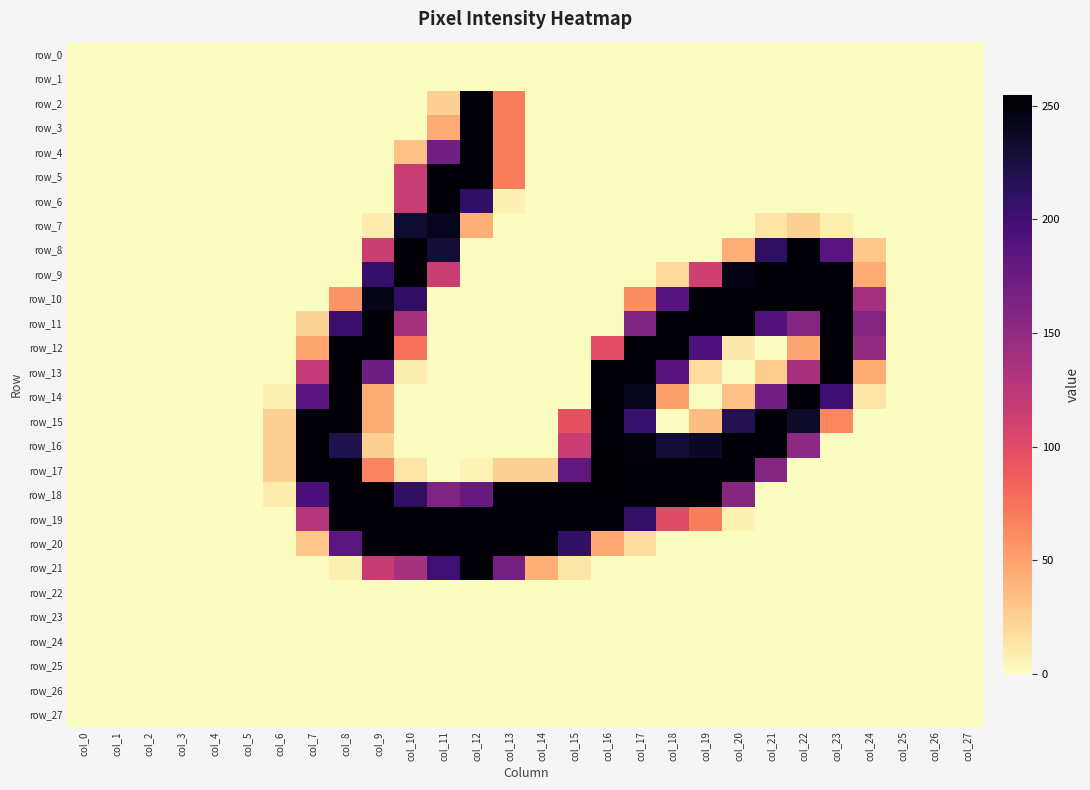

Reading left to right, list all the values displayed in this chart.

row_0: col_0=0	col_1=0	col_2=0	col_3=0	col_4=0	col_5=0	col_6=0	col_7=0	col_8=0	col_9=0	col_10=0	col_11=0	col_12=0	col_13=0	col_14=0	col_15=0	col_16=0	col_17=0	col_18=0	col_19=0	col_20=0	col_21=0	col_22=0	col_23=0	col_24=0	col_25=0	col_26=0	col_27=0
row_1: col_0=0	col_1=0	col_2=0	col_3=0	col_4=0	col_5=0	col_6=0	col_7=0	col_8=0	col_9=0	col_10=0	col_11=0	col_12=0	col_13=0	col_14=0	col_15=0	col_16=0	col_17=0	col_18=0	col_19=0	col_20=0	col_21=0	col_22=0	col_23=0	col_24=0	col_25=0	col_26=0	col_27=0
row_2: col_0=0	col_1=0	col_2=0	col_3=0	col_4=0	col_5=0	col_6=0	col_7=0	col_8=0	col_9=0	col_10=0	col_11=24	col_12=253	col_13=69	col_14=0	col_15=0	col_16=0	col_17=0	col_18=0	col_19=0	col_20=0	col_21=0	col_22=0	col_23=0	col_24=0	col_25=0	col_26=0	col_27=0
row_3: col_0=0	col_1=0	col_2=0	col_3=0	col_4=0	col_5=0	col_6=0	col_7=0	col_8=0	col_9=0	col_10=0	col_11=45	col_12=252	col_13=69	col_14=0	col_15=0	col_16=0	col_17=0	col_18=0	col_19=0	col_20=0	col_21=0	col_22=0	col_23=0	col_24=0	col_25=0	col_26=0	col_27=0
row_4: col_0=0	col_1=0	col_2=0	col_3=0	col_4=0	col_5=0	col_6=0	col_7=0	col_8=0	col_9=0	col_10=32	col_11=170	col_12=252	col_13=69	col_14=0	col_15=0	col_16=0	col_17=0	col_18=0	col_19=0	col_20=0	col_21=0	col_22=0	col_23=0	col_24=0	col_25=0	col_26=0	col_27=0
row_5: col_0=0	col_1=0	col_2=0	col_3=0	col_4=0	col_5=0	col_6=0	col_7=0	col_8=0	col_9=0	col_10=116	col_11=253	col_12=252	col_13=69	col_14=0	col_15=0	col_16=0	col_17=0	col_18=0	col_19=0	col_20=0	col_21=0	col_22=0	col_23=0	col_24=0	col_25=0	col_26=0	col_27=0
row_6: col_0=0	col_1=0	col_2=0	col_3=0	col_4=0	col_5=0	col_6=0	col_7=0	col_8=0	col_9=0	col_10=116	col_11=253	col_12=210	col_13=6	col_14=0	col_15=0	col_16=0	col_17=0	col_18=0	col_19=0	col_20=0	col_21=0	col_22=0	col_23=0	col_24=0	col_25=0	col_26=0	col_27=0
row_7: col_0=0	col_1=0	col_2=0	col_3=0	col_4=0	col_5=0	col_6=0	col_7=0	col_8=0	col_9=9	col_10=233	col_11=242	col_12=42	col_13=0	col_14=0	col_15=0	col_16=0	col_17=0	col_18=0	col_19=0	col_20=0	col_21=13	col_22=24	col_23=7	col_24=0	col_25=0	col_26=0	col_27=0
row_8: col_0=0	col_1=0	col_2=0	col_3=0	col_4=0	col_5=0	col_6=0	col_7=0	col_8=0	col_9=114	col_10=252	col_11=230	col_12=0	col_13=0	col_14=0	col_15=0	col_16=0	col_17=0	col_18=0	col_19=0	col_20=43	col_21=212	col_22=252	col_23=186	col_24=29	col_25=0	col_26=0	col_27=0
row_9: col_0=0	col_1=0	col_2=0	col_3=0	col_4=0	col_5=0	col_6=0	col_7=0	col_8=0	col_9=207	col_10=252	col_11=115	col_12=0	col_13=0	col_14=0	col_15=0	col_16=0	col_17=0	col_18=19	col_19=112	col_20=246	col_21=253	col_22=252	col_23=252	col_24=45	col_25=0	col_26=0	col_27=0
row_10: col_0=0	col_1=0	col_2=0	col_3=0	col_4=0	col_5=0	col_6=0	col_7=0	col_8=57	col_9=244	col_10=210	col_11=0	col_12=0	col_13=0	col_14=0	col_15=0	col_16=0	col_17=60	col_18=188	col_19=252	col_20=252	col_21=253	col_22=252	col_23=252	col_24=139	col_25=0	col_26=0	col_27=0
row_11: col_0=0	col_1=0	col_2=0	col_3=0	col_4=0	col_5=0	col_6=0	col_7=22	col_8=205	col_9=252	col_10=137	col_11=0	col_12=0	col_13=0	col_14=0	col_15=0	col_16=0	col_17=161	col_18=252	col_19=252	col_20=252	col_21=190	col_22=158	col_23=252	col_24=160	col_25=0	col_26=0	col_27=0
row_12: col_0=0	col_1=0	col_2=0	col_3=0	col_4=0	col_5=0	col_6=0	col_7=47	col_8=253	col_9=253	col_10=75	col_11=0	col_12=0	col_13=0	col_14=0	col_15=0	col_16=97	col_17=253	col_18=253	col_19=192	col_20=11	col_21=0	col_22=47	col_23=253	col_24=150	col_25=0	col_26=0	col_27=0
row_13: col_0=0	col_1=0	col_2=0	col_3=0	col_4=0	col_5=0	col_6=0	col_7=120	col_8=252	col_9=172	col_10=8	col_11=0	col_12=0	col_13=0	col_14=0	col_15=0	col_16=253	col_17=252	col_18=187	col_19=17	col_20=0	col_21=26	col_22=136	col_23=252	col_24=45	col_25=0	col_26=0	col_27=0
row_14: col_0=0	col_1=0	col_2=0	col_3=0	col_4=0	col_5=0	col_6=7	col_7=186	col_8=252	col_9=45	col_10=0	col_11=0	col_12=0	col_13=0	col_14=0	col_15=0	col_16=253	col_17=240	col_18=50	col_19=0	col_20=32	col_21=170	col_22=252	col_23=202	col_24=13	col_25=0	col_26=0	col_27=0
row_15: col_0=0	col_1=0	col_2=0	col_3=0	col_4=0	col_5=0	col_6=24	col_7=252	col_8=252	col_9=45	col_10=0	col_11=0	col_12=0	col_13=0	col_14=0	col_15=95	col_16=253	col_17=206	col_18=0	col_19=34	col_20=218	col_21=253	col_22=235	col_23=64	col_24=0	col_25=0	col_26=0	col_27=0
row_16: col_0=0	col_1=0	col_2=0	col_3=0	col_4=0	col_5=0	col_6=24	col_7=252	col_8=221	col_9=25	col_10=0	col_11=0	col_12=0	col_13=0	col_14=0	col_15=116	col_16=253	col_17=248	col_18=230	col_19=238	col_20=252	col_21=253	col_22=153	col_23=0	col_24=0	col_25=0	col_26=0	col_27=0
row_17: col_0=0	col_1=0	col_2=0	col_3=0	col_4=0	col_5=0	col_6=24	col_7=253	col_8=253	col_9=65	col_10=13	col_11=0	col_12=5	col_13=24	col_14=24	col_15=181	col_16=255	col_17=253	col_18=253	col_19=253	col_20=253	col_21=158	col_22=0	col_23=0	col_24=0	col_25=0	col_26=0	col_27=0
row_18: col_0=0	col_1=0	col_2=0	col_3=0	col_4=0	col_5=0	col_6=9	col_7=194	col_8=252	col_9=252	col_10=211	col_11=162	col_12=178	col_13=252	col_14=252	col_15=252	col_16=253	col_17=252	col_18=252	col_19=252	col_20=157	col_21=0	col_22=0	col_23=0	col_24=0	col_25=0	col_26=0	col_27=0
row_19: col_0=0	col_1=0	col_2=0	col_3=0	col_4=0	col_5=0	col_6=0	col_7=129	col_8=252	col_9=252	col_10=252	col_11=253	col_12=252	col_13=252	col_14=252	col_15=252	col_16=253	col_17=208	col_18=100	col_19=69	col_20=6	col_21=0	col_22=0	col_23=0	col_24=0	col_25=0	col_26=0	col_27=0
row_20: col_0=0	col_1=0	col_2=0	col_3=0	col_4=0	col_5=0	col_6=0	col_7=30	col_8=185	col_9=252	col_10=252	col_11=253	col_12=252	col_13=252	col_14=252	col_15=210	col_16=46	col_17=17	col_18=0	col_19=0	col_20=0	col_21=0	col_22=0	col_23=0	col_24=0	col_25=0	col_26=0	col_27=0
row_21: col_0=0	col_1=0	col_2=0	col_3=0	col_4=0	col_5=0	col_6=0	col_7=0	col_8=7	col_9=117	col_10=137	col_11=201	col_12=252	col_13=168	col_14=43	col_15=12	col_16=0	col_17=0	col_18=0	col_19=0	col_20=0	col_21=0	col_22=0	col_23=0	col_24=0	col_25=0	col_26=0	col_27=0
row_22: col_0=0	col_1=0	col_2=0	col_3=0	col_4=0	col_5=0	col_6=0	col_7=0	col_8=0	col_9=0	col_10=0	col_11=0	col_12=0	col_13=0	col_14=0	col_15=0	col_16=0	col_17=0	col_18=0	col_19=0	col_20=0	col_21=0	col_22=0	col_23=0	col_24=0	col_25=0	col_26=0	col_27=0
row_23: col_0=0	col_1=0	col_2=0	col_3=0	col_4=0	col_5=0	col_6=0	col_7=0	col_8=0	col_9=0	col_10=0	col_11=0	col_12=0	col_13=0	col_14=0	col_15=0	col_16=0	col_17=0	col_18=0	col_19=0	col_20=0	col_21=0	col_22=0	col_23=0	col_24=0	col_25=0	col_26=0	col_27=0
row_24: col_0=0	col_1=0	col_2=0	col_3=0	col_4=0	col_5=0	col_6=0	col_7=0	col_8=0	col_9=0	col_10=0	col_11=0	col_12=0	col_13=0	col_14=0	col_15=0	col_16=0	col_17=0	col_18=0	col_19=0	col_20=0	col_21=0	col_22=0	col_23=0	col_24=0	col_25=0	col_26=0	col_27=0
row_25: col_0=0	col_1=0	col_2=0	col_3=0	col_4=0	col_5=0	col_6=0	col_7=0	col_8=0	col_9=0	col_10=0	col_11=0	col_12=0	col_13=0	col_14=0	col_15=0	col_16=0	col_17=0	col_18=0	col_19=0	col_20=0	col_21=0	col_22=0	col_23=0	col_24=0	col_25=0	col_26=0	col_27=0
row_26: col_0=0	col_1=0	col_2=0	col_3=0	col_4=0	col_5=0	col_6=0	col_7=0	col_8=0	col_9=0	col_10=0	col_11=0	col_12=0	col_13=0	col_14=0	col_15=0	col_16=0	col_17=0	col_18=0	col_19=0	col_20=0	col_21=0	col_22=0	col_23=0	col_24=0	col_25=0	col_26=0	col_27=0
row_27: col_0=0	col_1=0	col_2=0	col_3=0	col_4=0	col_5=0	col_6=0	col_7=0	col_8=0	col_9=0	col_10=0	col_11=0	col_12=0	col_13=0	col_14=0	col_15=0	col_16=0	col_17=0	col_18=0	col_19=0	col_20=0	col_21=0	col_22=0	col_23=0	col_24=0	col_25=0	col_26=0	col_27=0